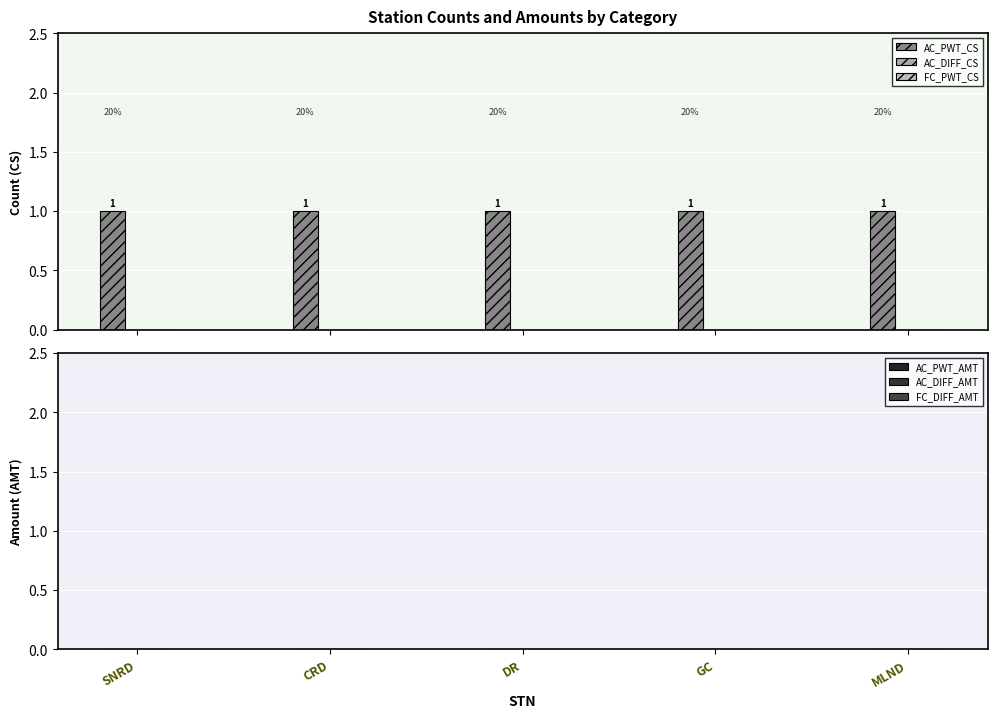

Which label corresponds to the smallest value in the chart?

SNRD